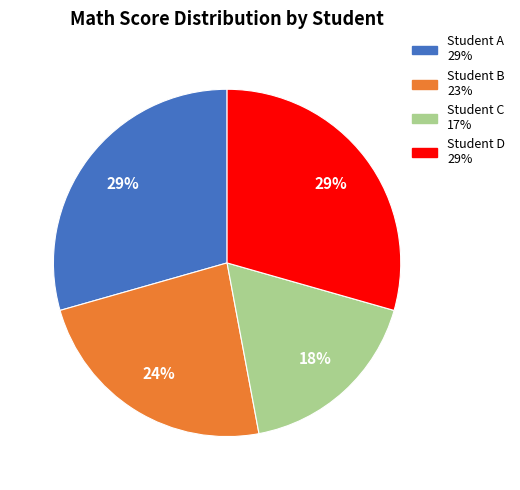

Is there any slice that represents more than half of the pie?

No